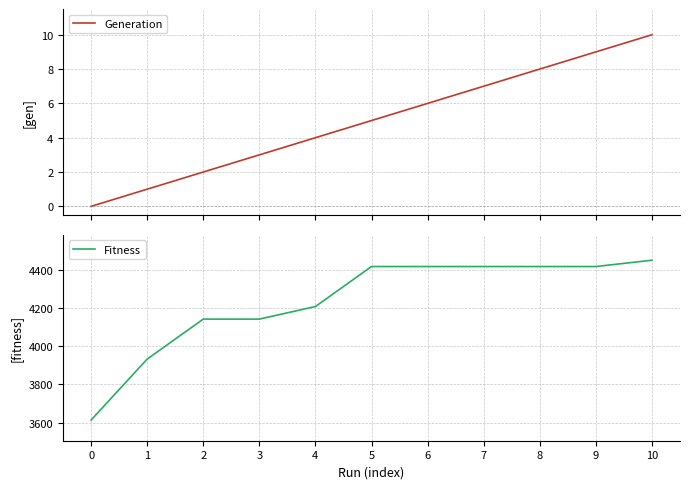

How many lines are shown in the chart?

2